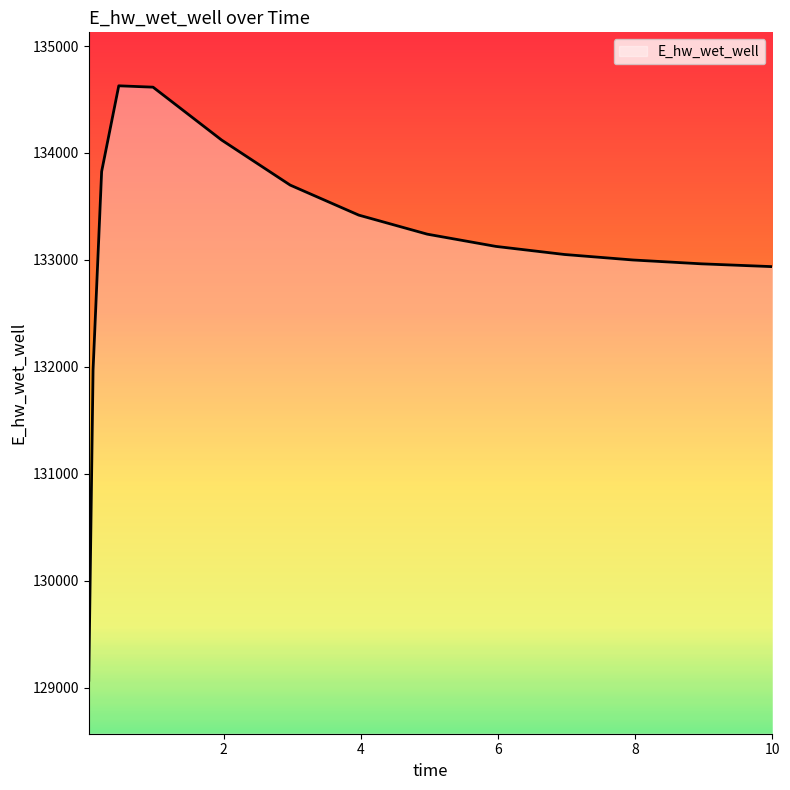

What is the difference between the maximum and minimum values?

5557.8